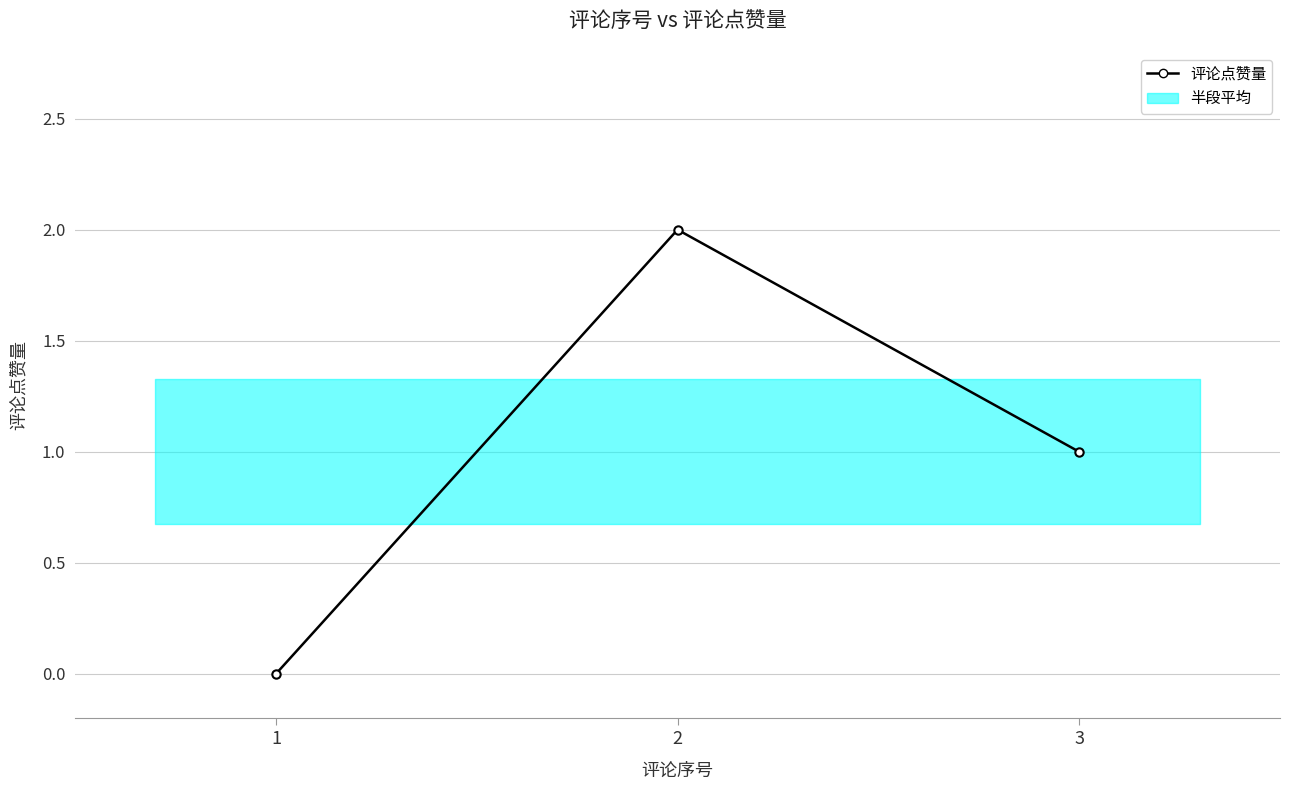

Which has a higher value, 1 or 2?

2